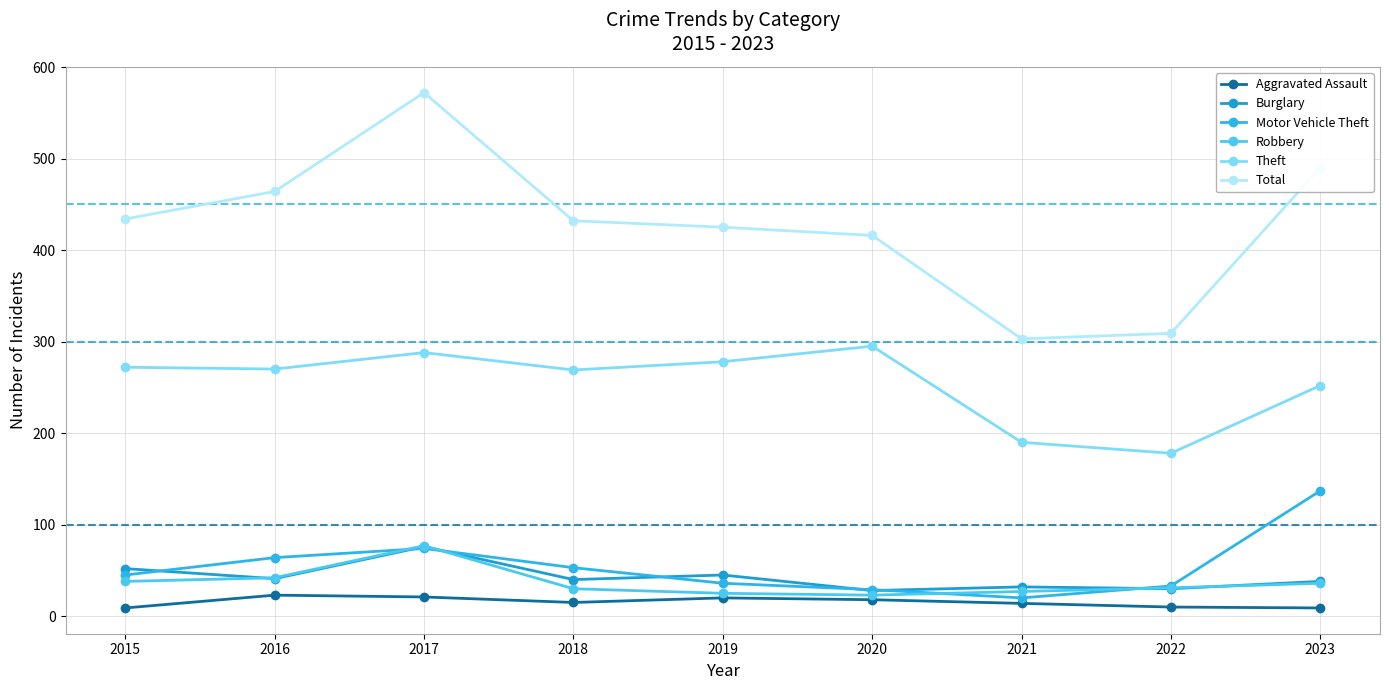

Where does the Burglary series first go above 40?

2015